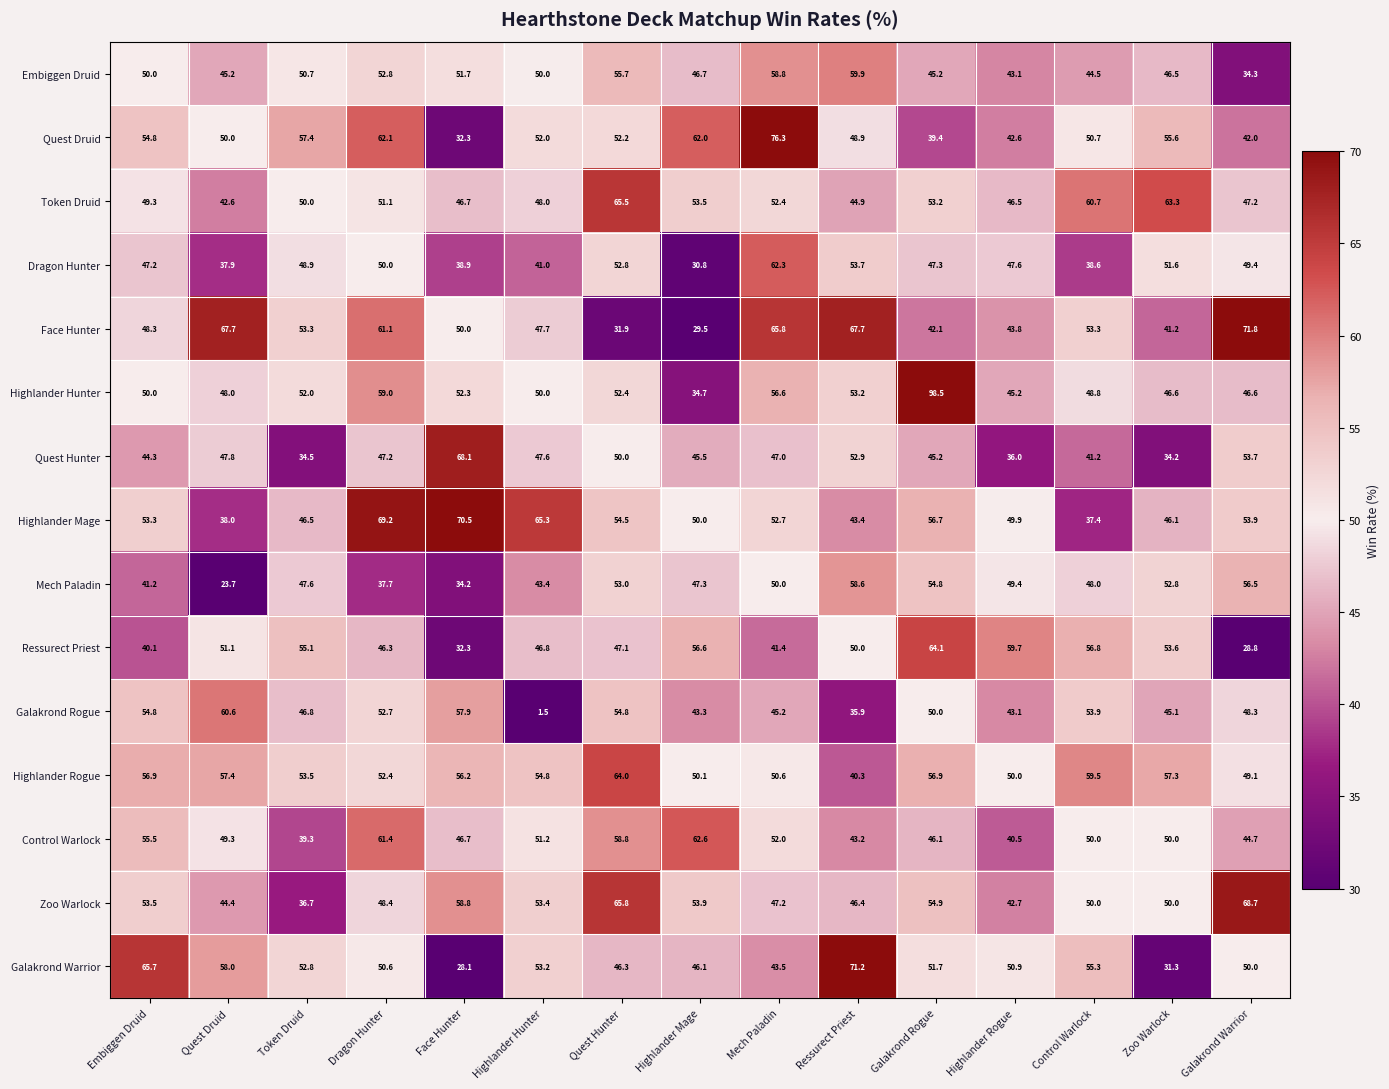

What is the lowest value of the Galakrond Warrior series?

28.1